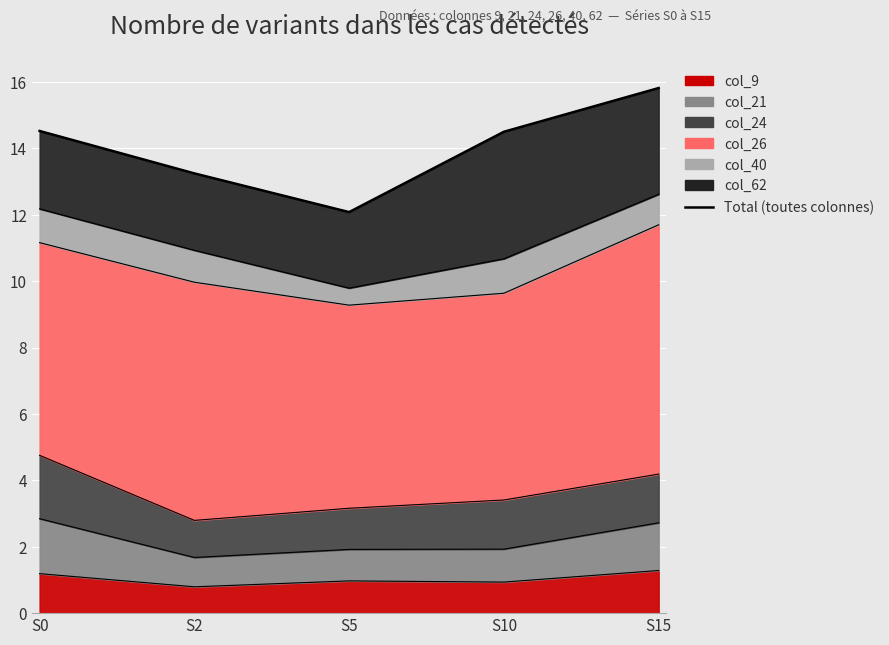

The chart shows a value of 12.1 at S5. True or false?

True